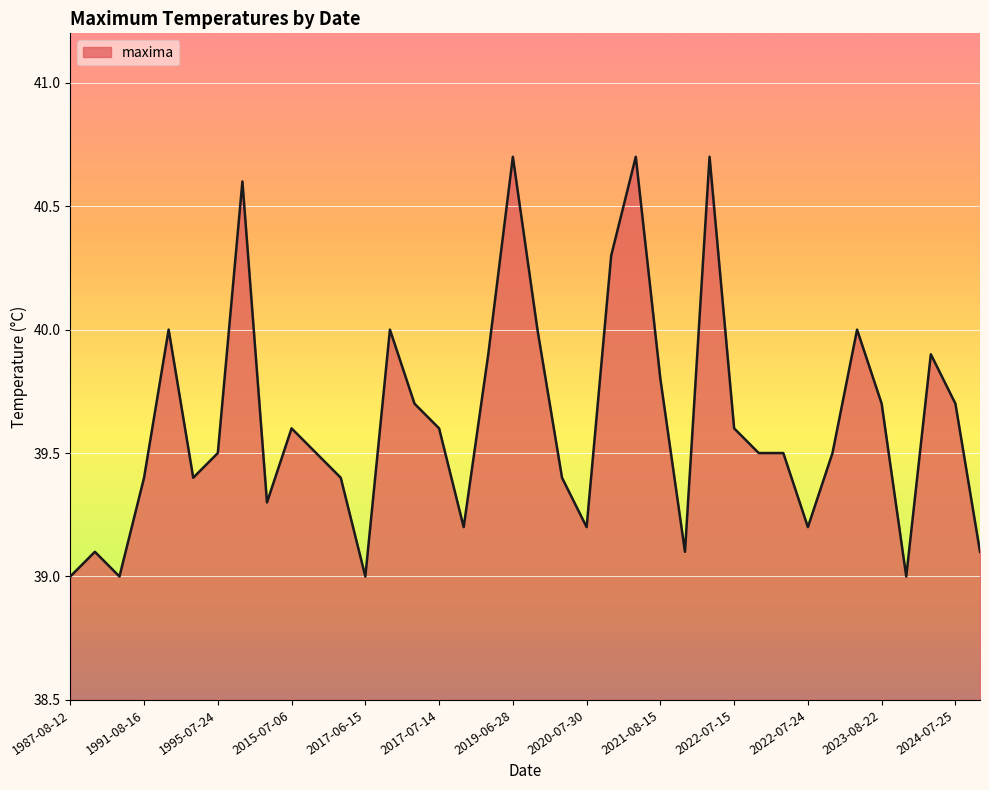

What is the greatest value displayed?

40.7